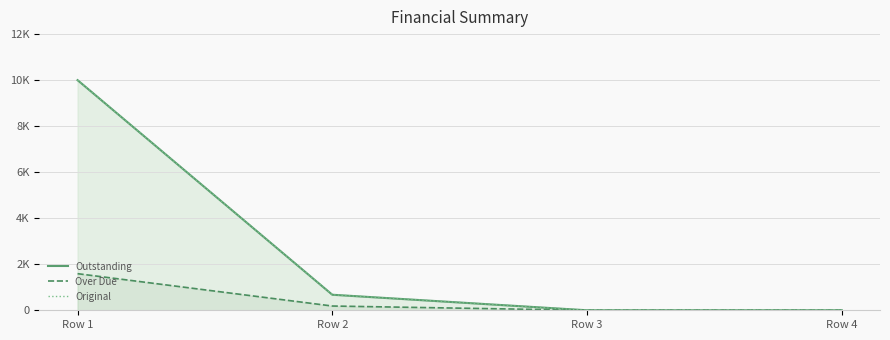

Reading left to right, what are all the values shown in this chart?

Original: 10000.0	675.0	0.0	0.0
Outstanding: 10000.0	675.0	0.0	0.0
Over Due: 1590.7	184.8	0.0	0.0